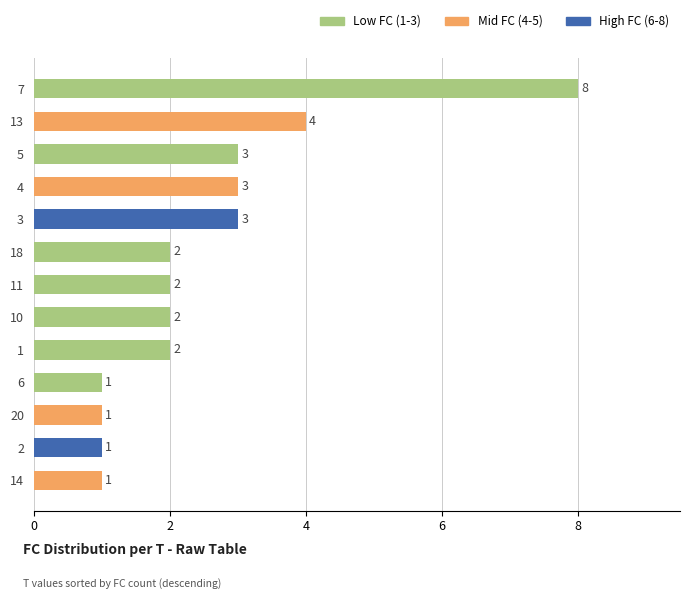

What is the greatest value displayed?

8